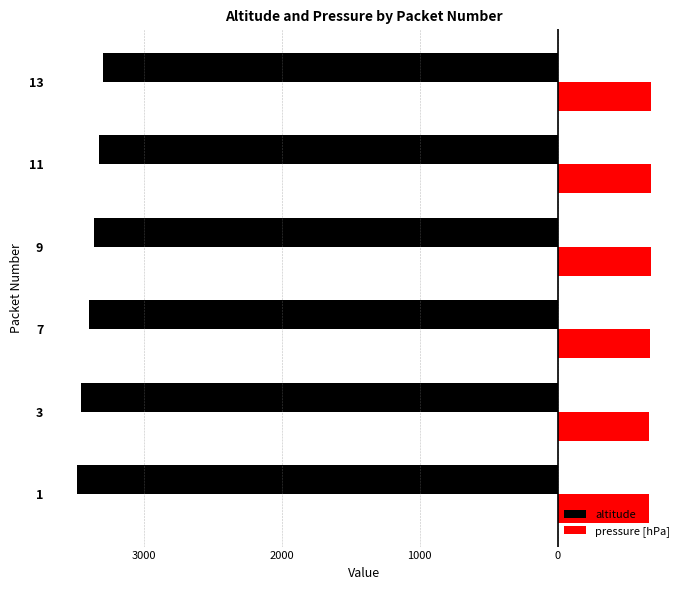

What is the value of the altitude bar at the 5th from the left?

-3326.4